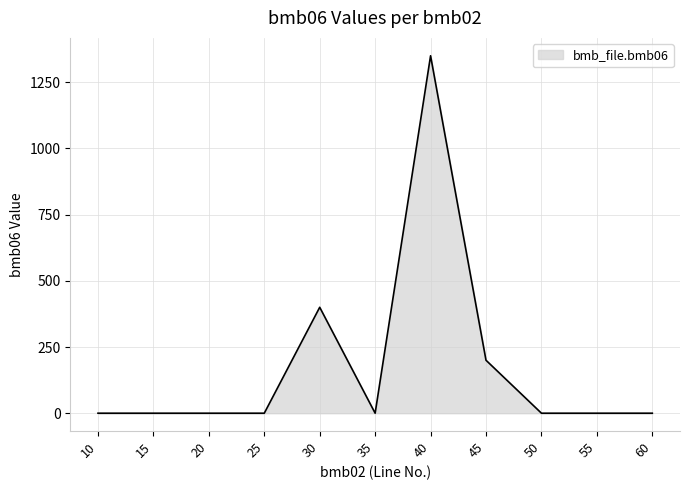

Which has a higher value, 20 or 30?

30